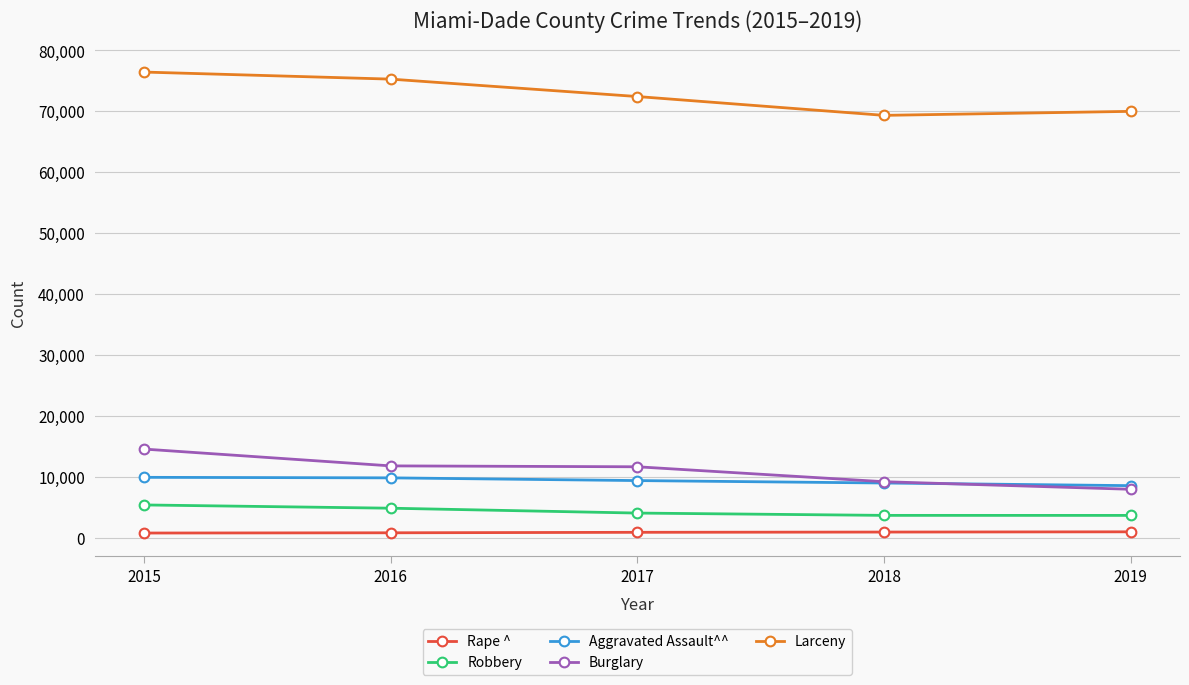

Read the Robbery value at 2016.

4831